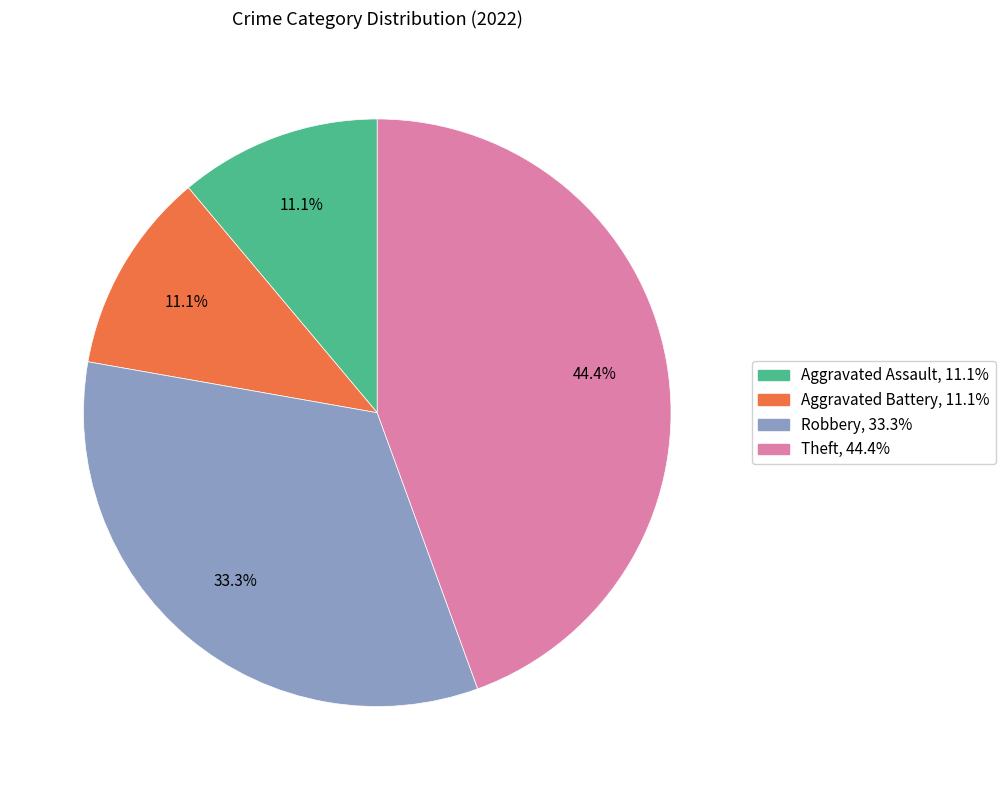

To the nearest percent, what is the difference between the Aggravated Battery and Robbery slice percentages?

22%